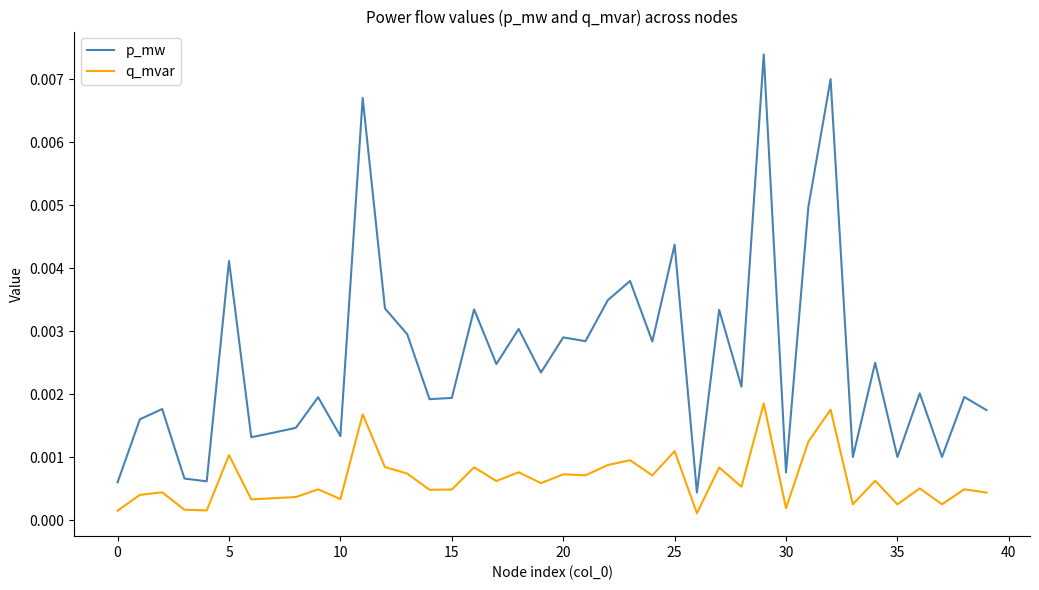

True or false: p_mw has more than 2 interior local peaks.

True